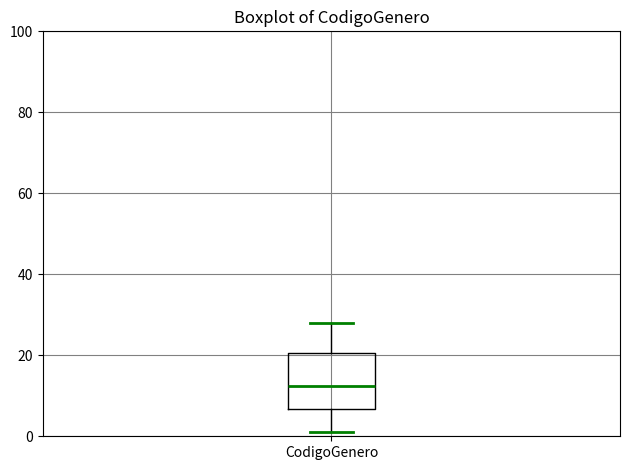

Transcribe this box plot: give where the median line is, the range the box spans, and where the two whiskers end, as read against the y-axis. The values are not printed on the chart, so give them approximately, as read against the axis.

median 12, box 6 to 20, whiskers 2 to 28